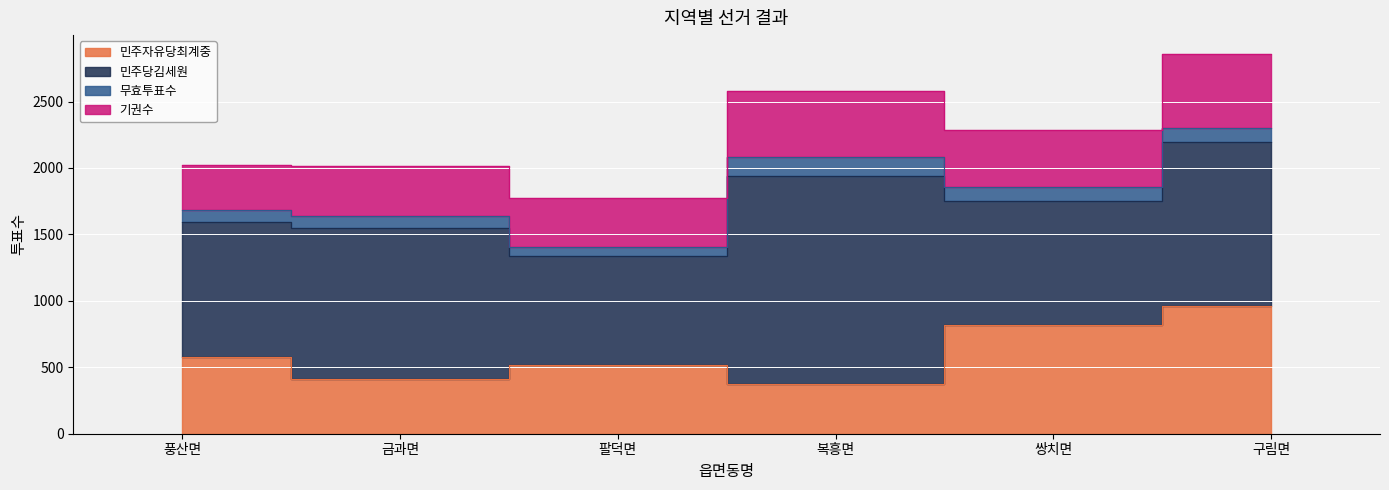

Which has a higher value, 복흥면 or 금과면?

금과면